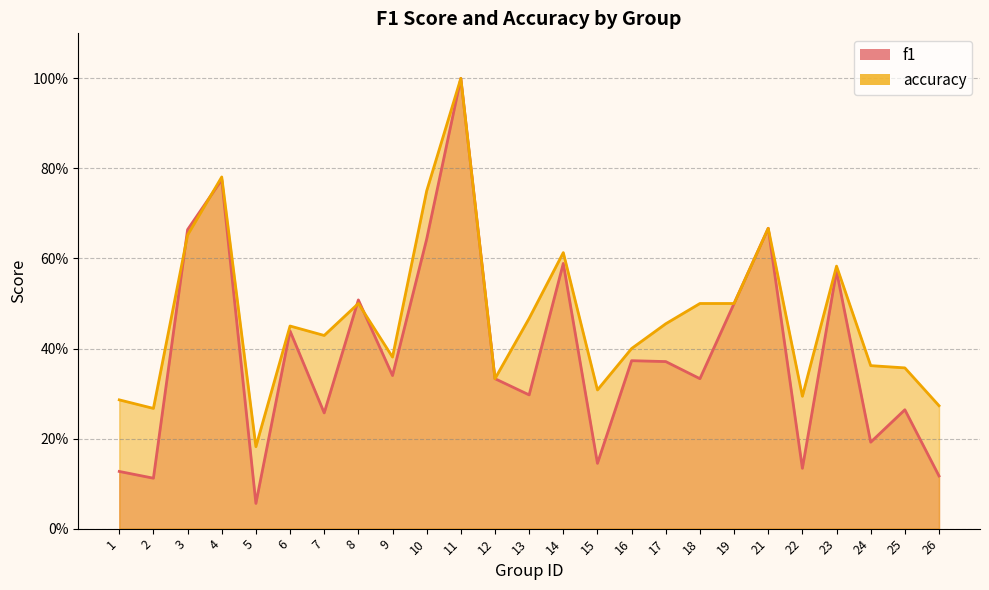

Where is f1 nearest to the value 0?

5